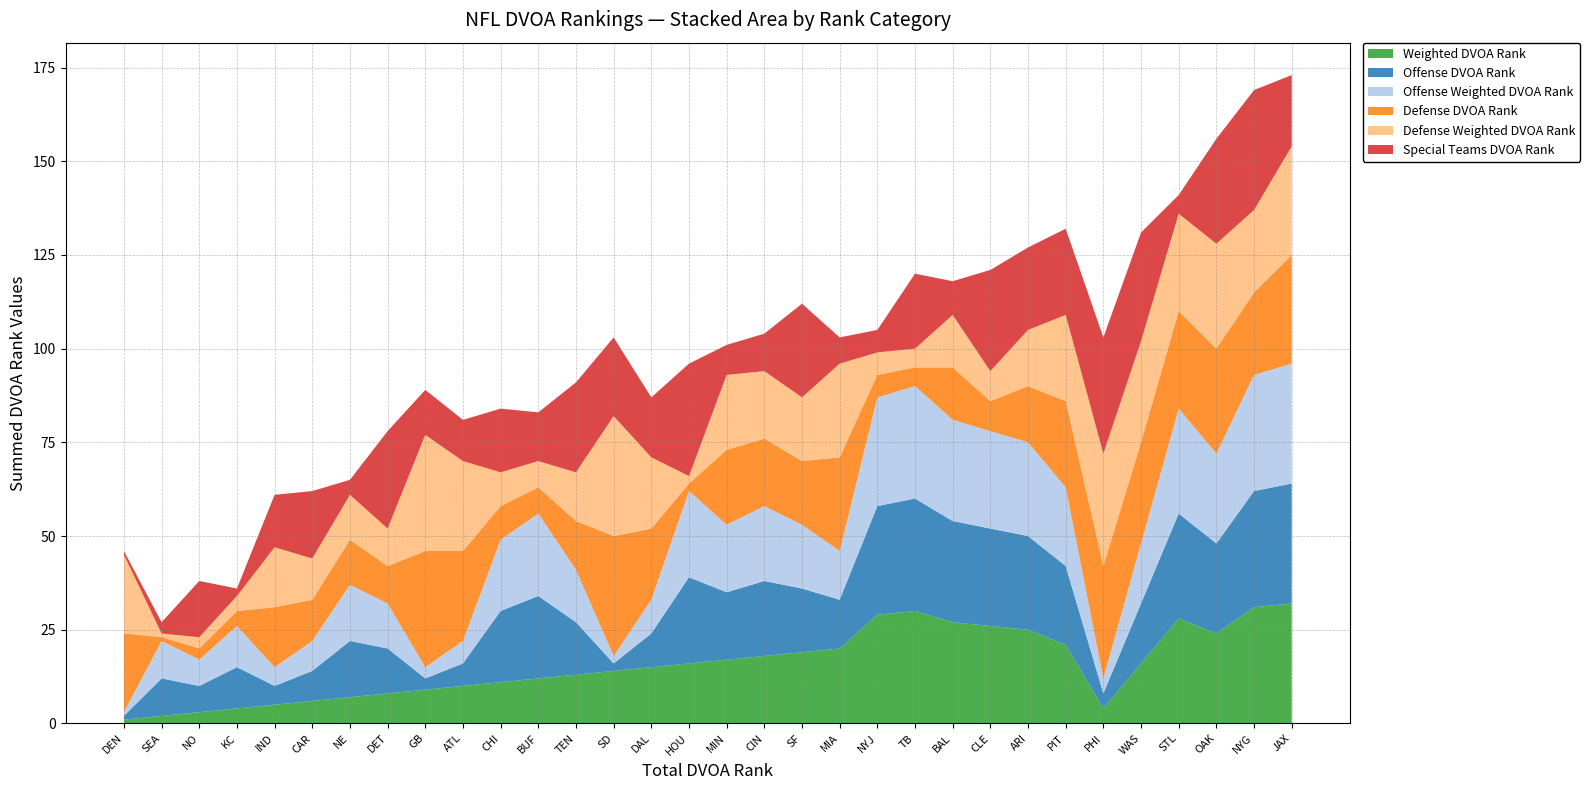

Reading left to right, list all the values displayed in this chart.

Weighted DVOA Rank: 1	2	3	4	5	6	7	8	9	10	11	12	13	14	15	16	17	18	19	20	29	30	27	26	25	21	4	16	28	24	31	32
Offense DVOA Rank: 1	10	7	11	5	8	15	12	3	6	19	22	14	2	9	23	18	20	17	13	29	30	27	26	25	21	4	16	28	24	31	32
Defense DVOA Rank: 21	1	3	4	16	11	12	10	31	24	9	7	13	32	19	2	20	18	17	25	6	5	14	8	15	23	30	27	26	28	22	29
Special Teams DVOA Rank: 1	3	15	2	14	18	4	26	12	11	17	13	24	21	16	30	8	10	25	7	6	20	9	27	22	23	31	29	5	28	32	19
Offense Weighted DVOA Rank: 1	10	7	11	5	8	15	12	3	6	19	22	14	2	9	23	18	20	17	13	29	30	27	26	25	21	4	16	28	24	31	32
Defense Weighted DVOA Rank: 21	1	3	4	16	11	12	10	31	24	9	7	13	32	19	2	20	18	17	25	6	5	14	8	15	23	30	27	26	28	22	29